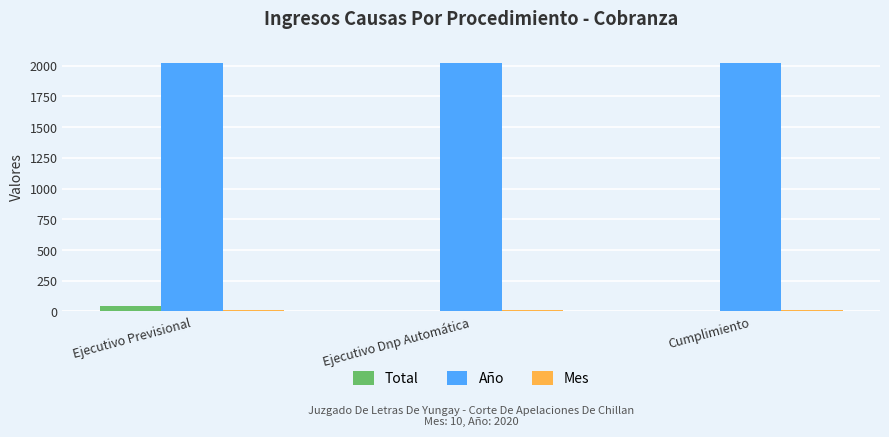

The value of Año at Ejecutivo Dnp Automática is 2020. True or false?

True